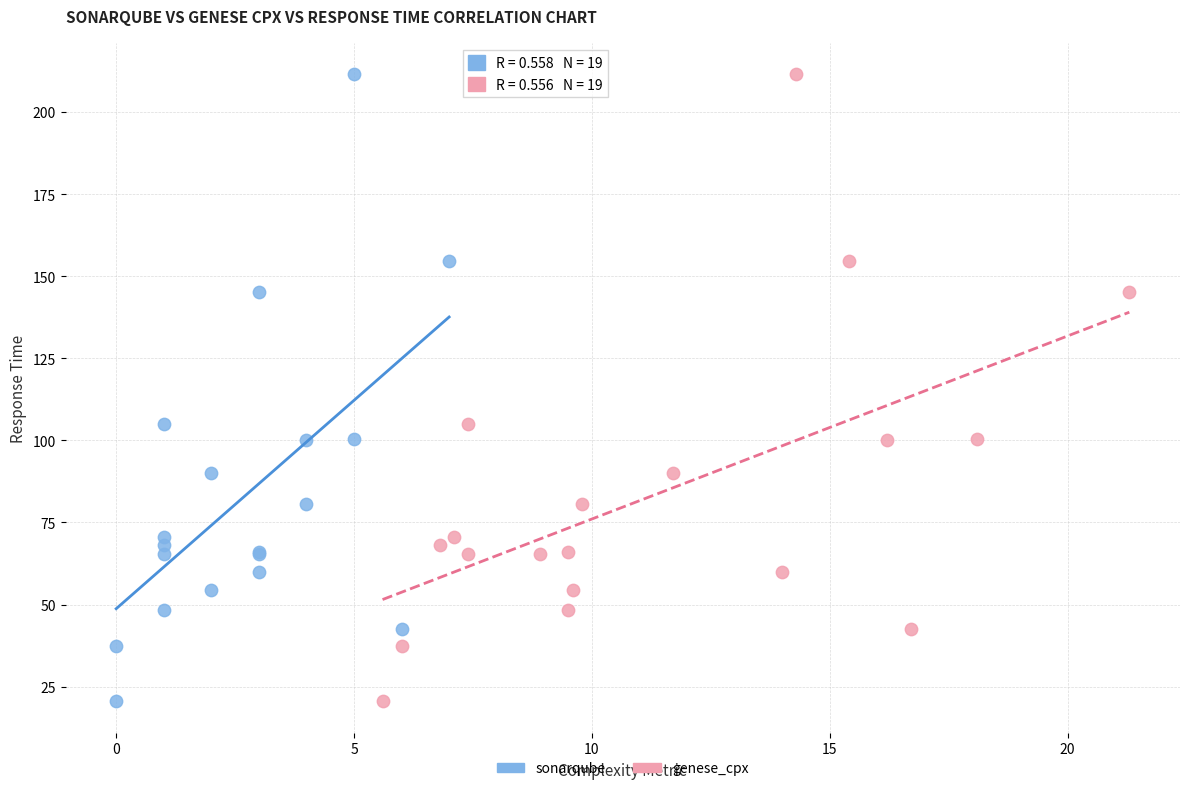

What are all the series names shown in the legend?

sonarqube, genese_cpx